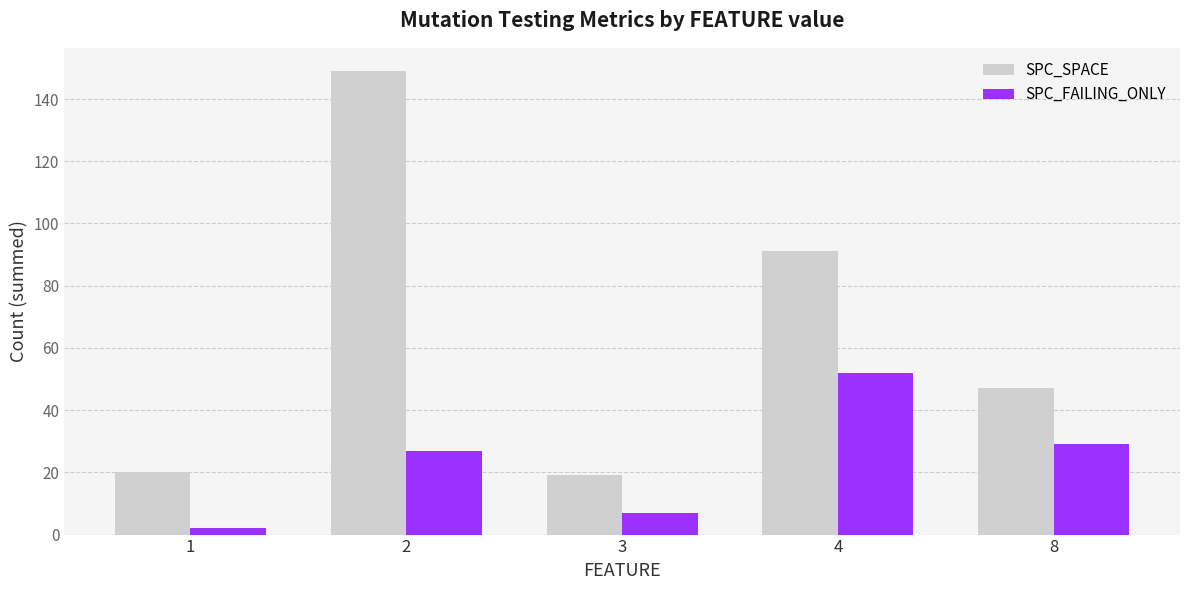

How many values in the SPC_SPACE series are below 47?

2